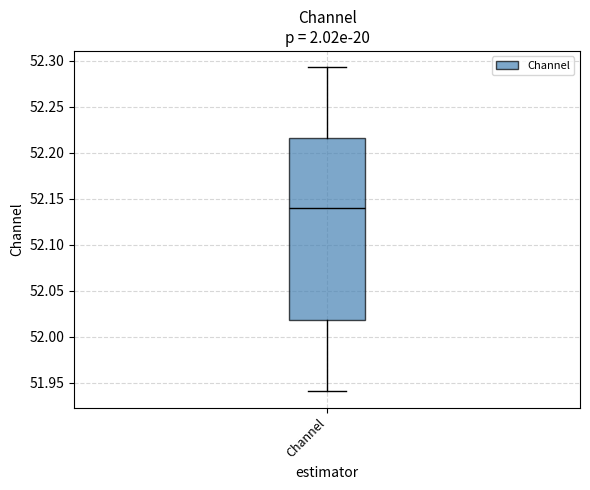

Where is the upper edge of the box for Channel on the y-axis? The values are not printed on the chart, so give them approximately, as read against the axis.

52.215